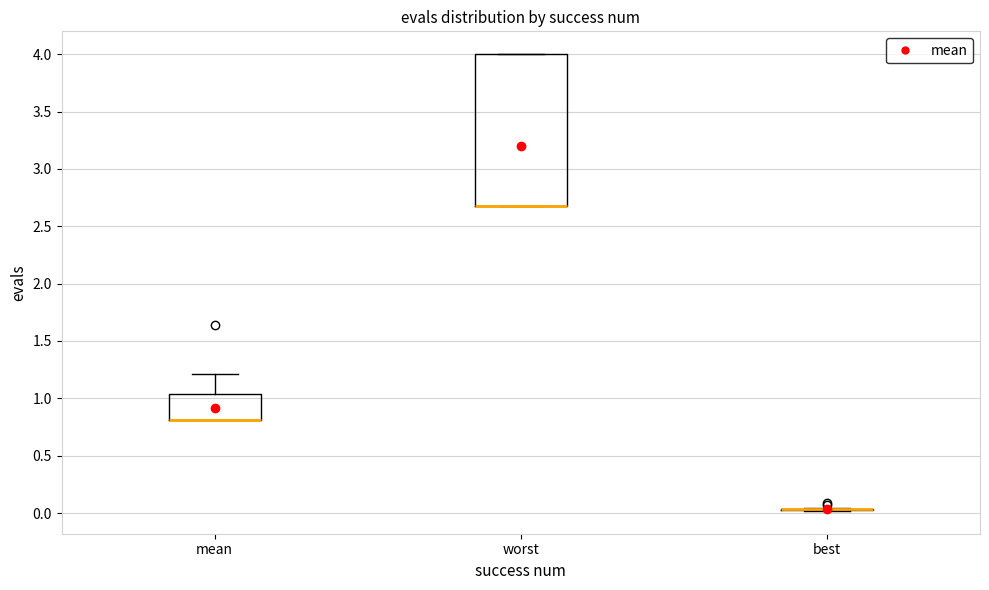

Reading left to right, transcribe this box plot: for each box, give where its median line is, the range the box spans, and where its two whiskers end, as read against the y-axis. The values are not printed on the chart, so give them approximately, as read against the axis.

mean: median 0.80 (drawn on the box's lower edge), box 0.80 to 1.05, whiskers 0.80 to 1.20
worst: median 2.65 (drawn on the box's lower edge), box 2.65 to 4.00, whiskers 2.65 to 4.00
best: box collapsed to a line at 0.05, whiskers 0.00 to 0.05